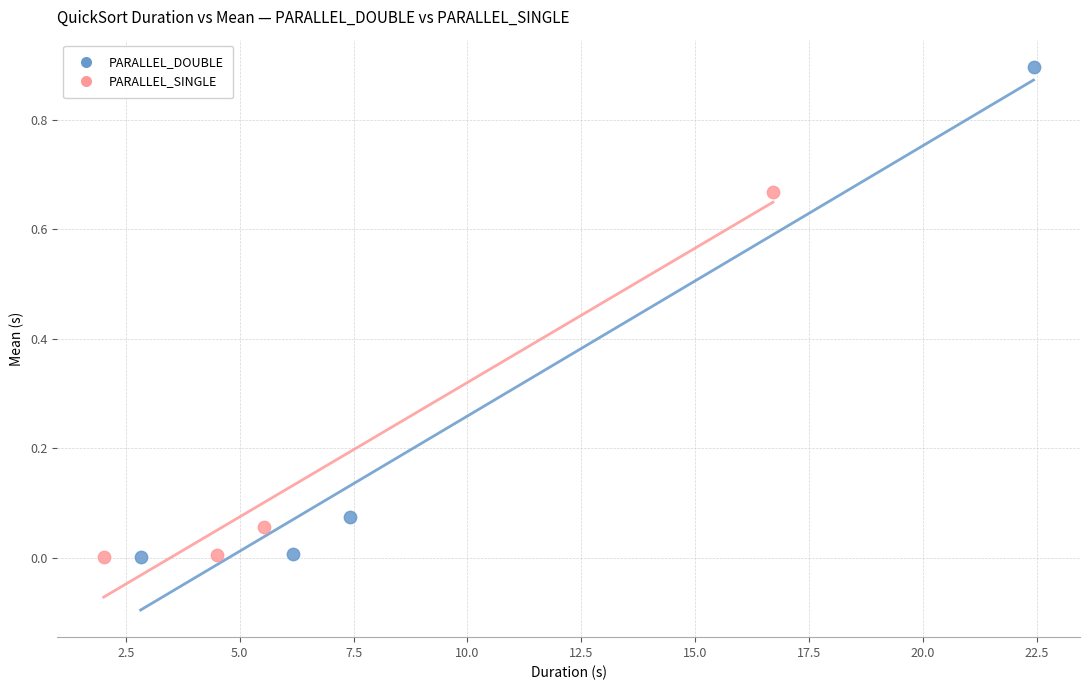

Which series reaches the maximum Y coordinate?

PARALLEL_DOUBLE